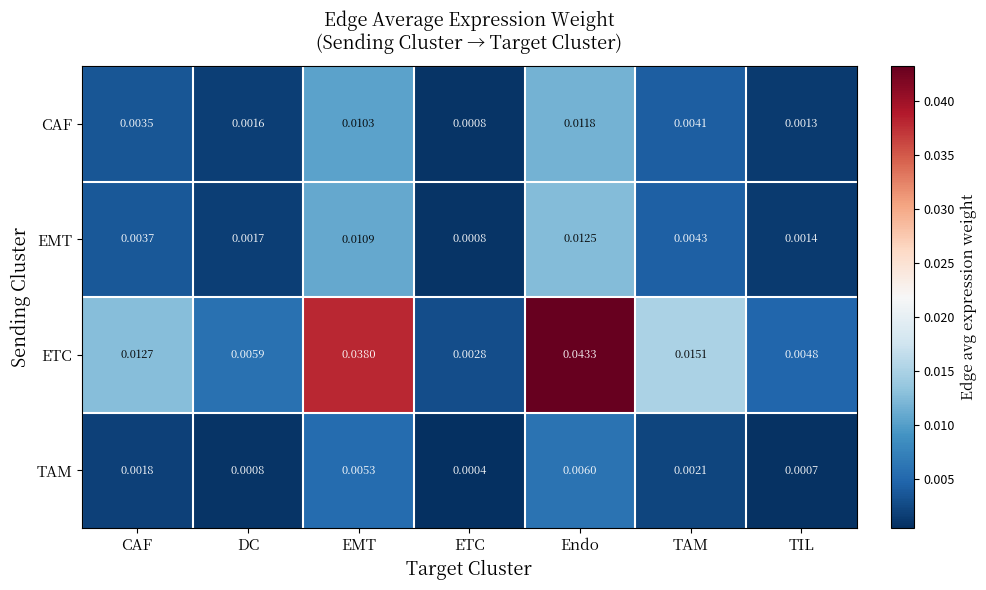

List the labels in order of EMT value, smallest first.

ETC, TIL, DC, CAF, TAM, EMT, Endo